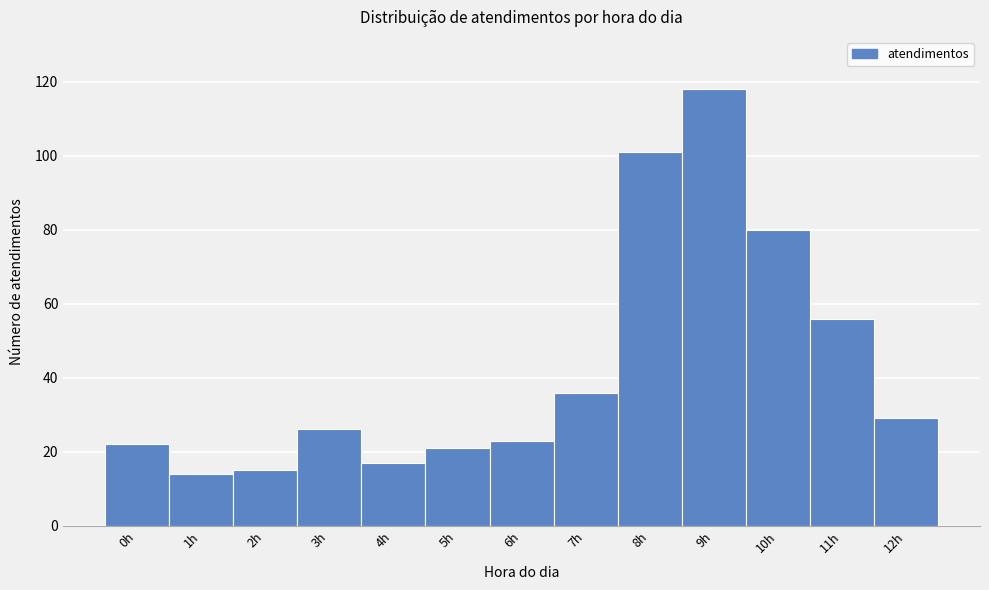

What is the height of the bar covering -0.5 to 0.5 on the x-axis? The values are not printed on the chart, so give them approximately, as read against the axis.

22